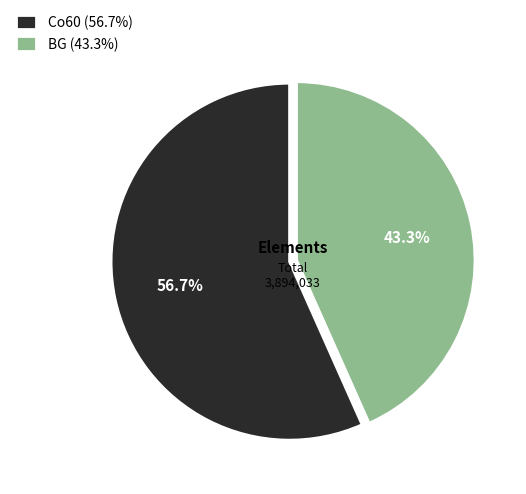

Is it true that BG is 43% of the pie?

True